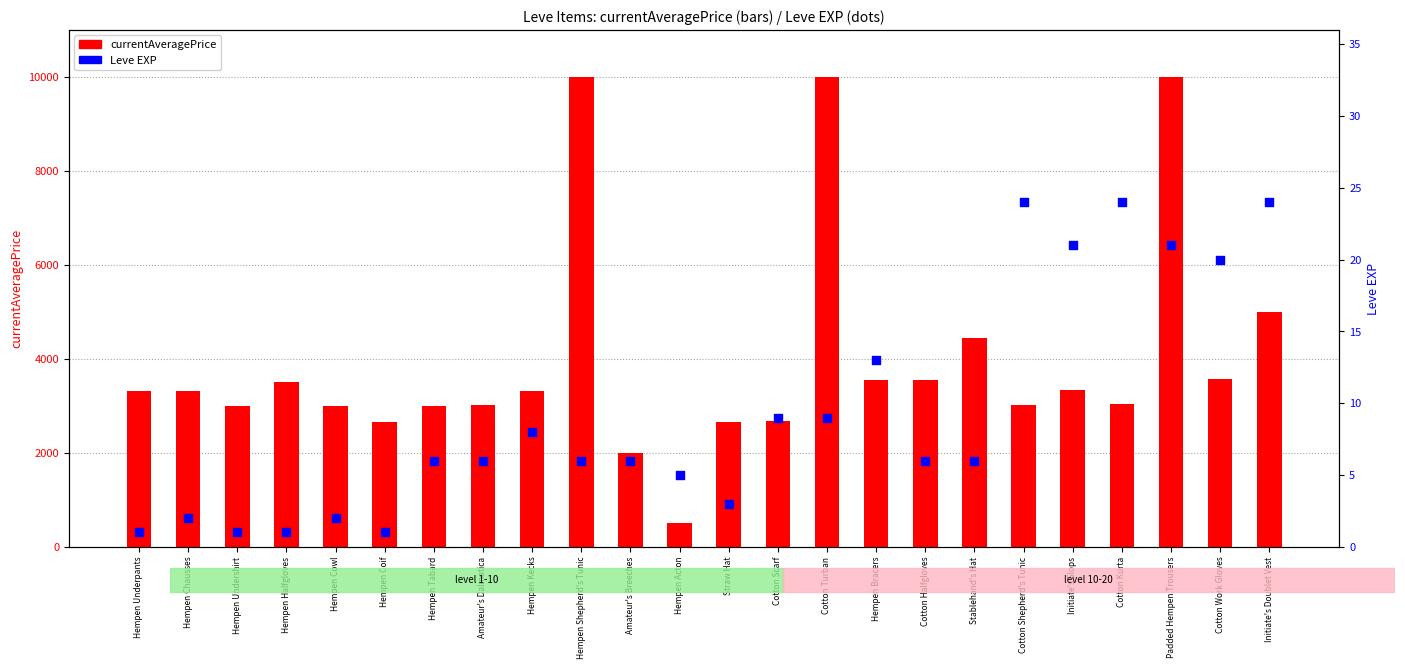

What are all the series names shown in the legend?

currentAveragePrice, Leve EXP